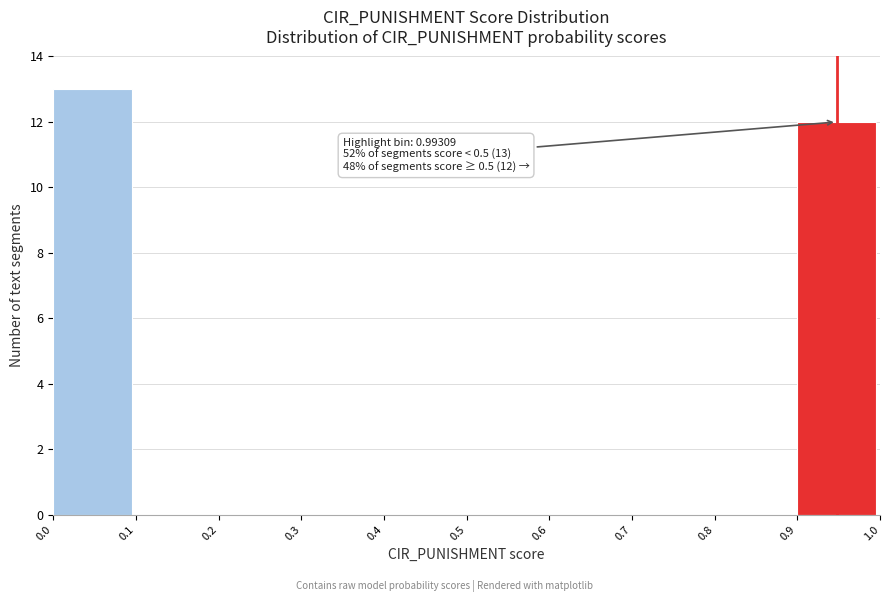

Which range on the x-axis has the tallest bar?

0.0 to 0.1